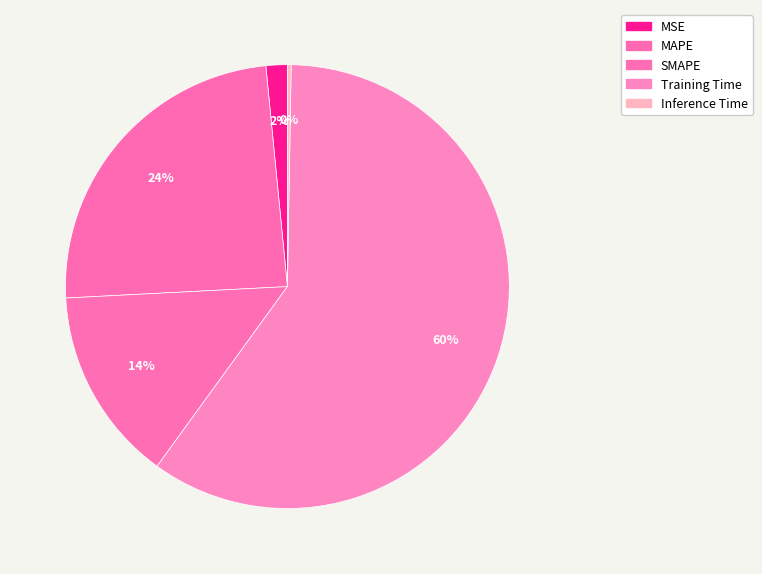

The SMAPE slice represents 14% of the pie. True or false?

True